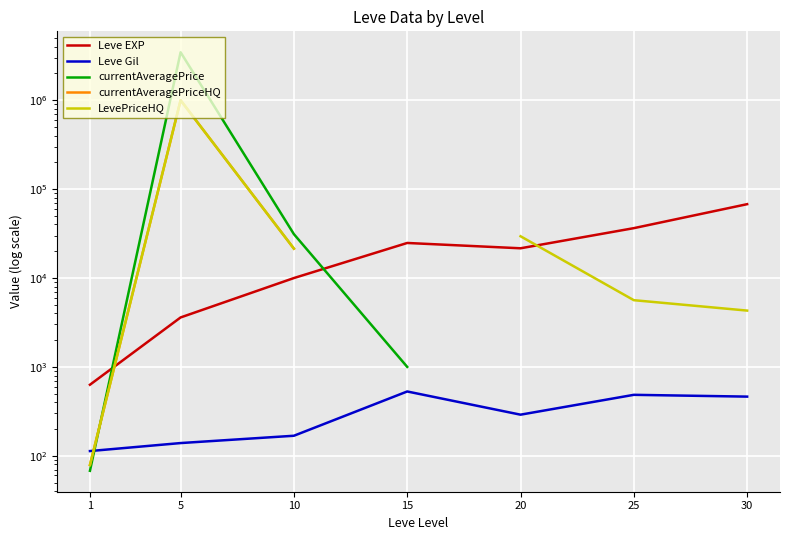

Is it true that Leve EXP equals 32510.0 at 20?

False